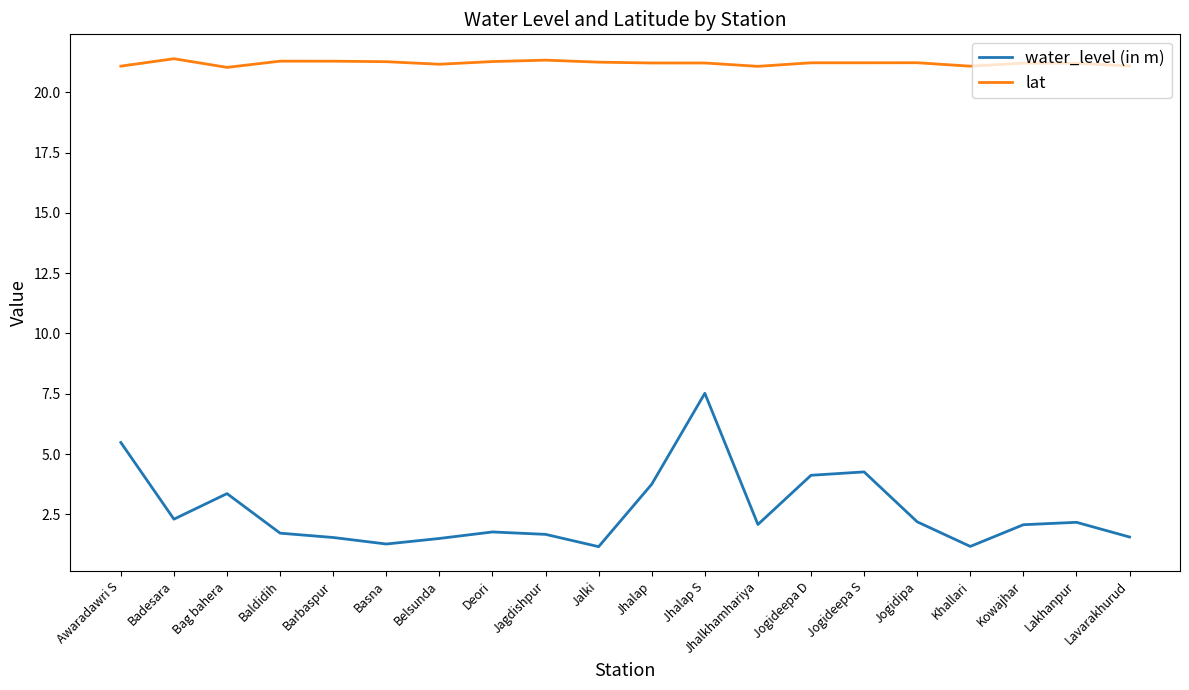

What position from the right is Jogidipa?

5